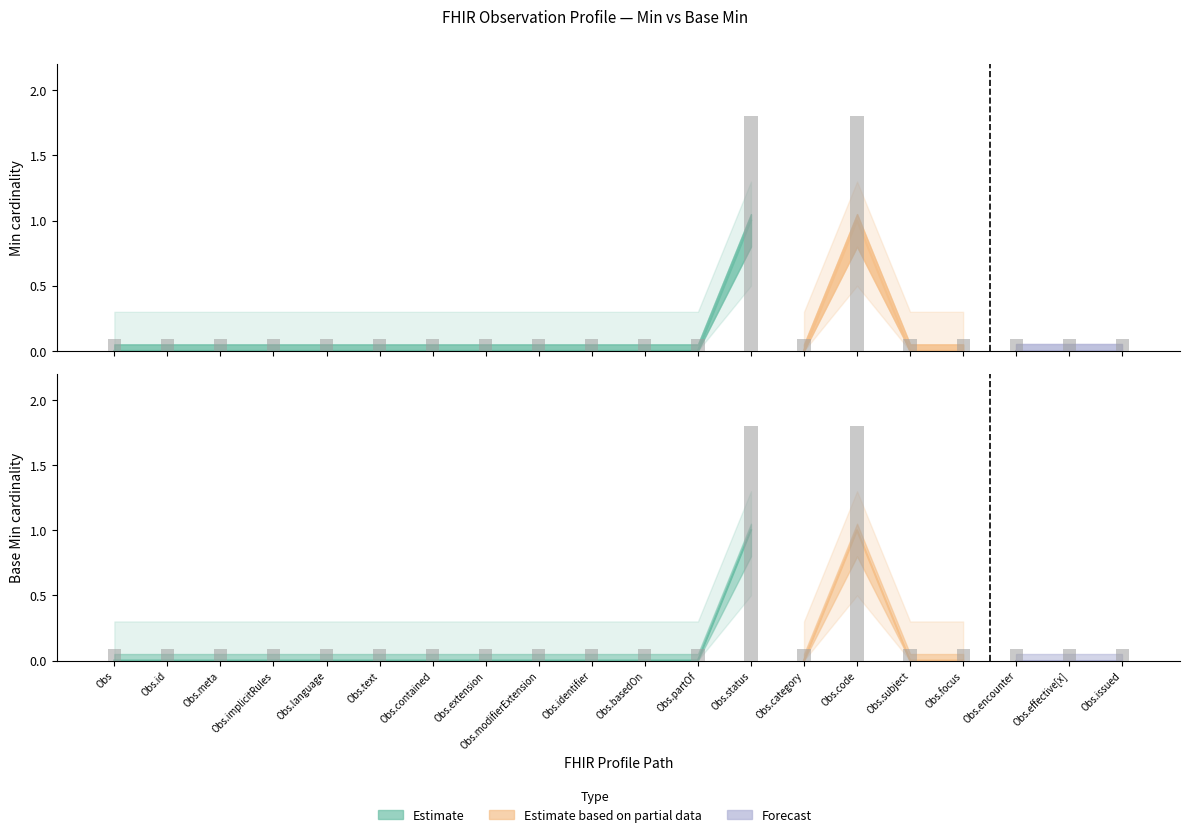

Which has a higher value, Obs.implicitRules or Obs.subject?

Obs.implicitRules